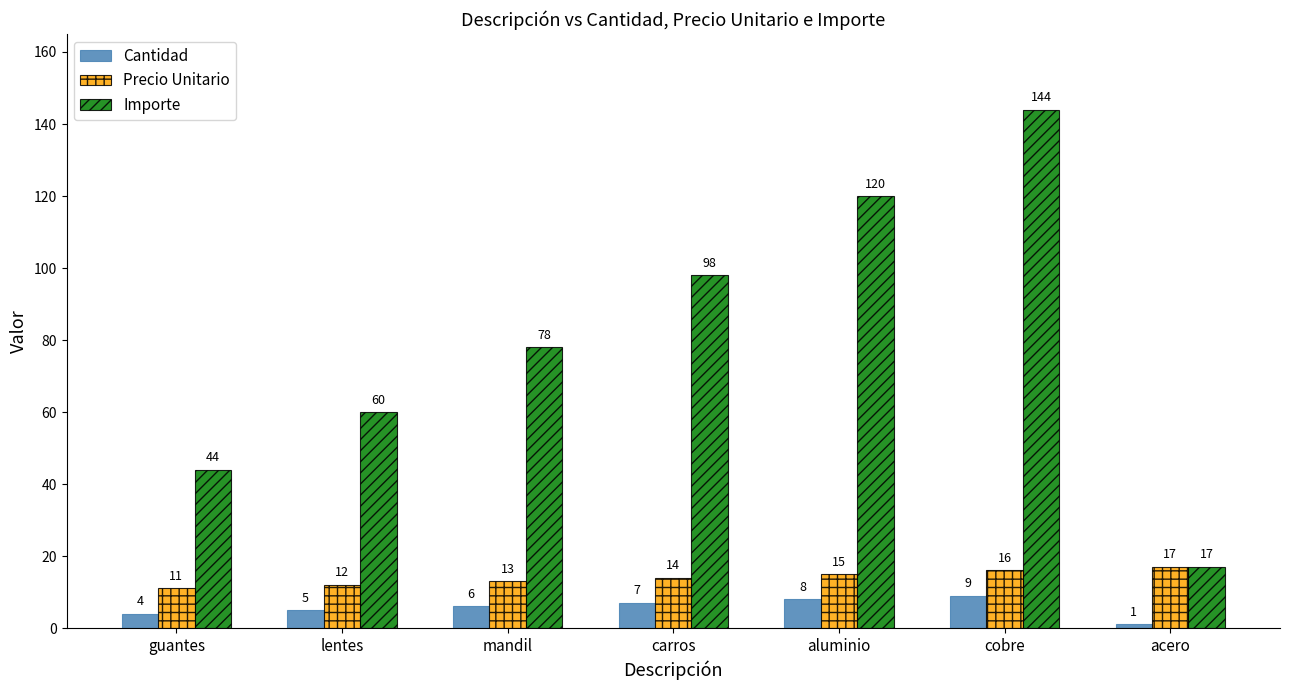

The Precio Unitario series shows 16 at cobre. True or false?

True